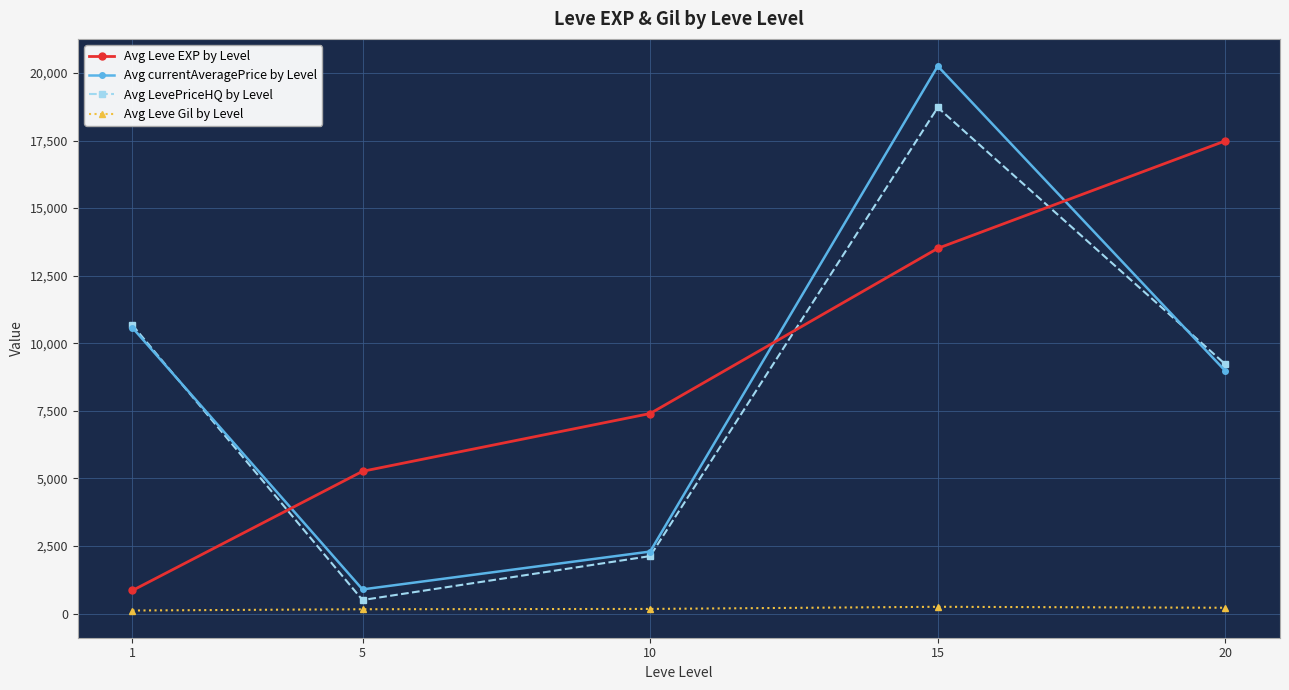

Which series has the widest spread of values?

Avg currentAveragePrice by Level